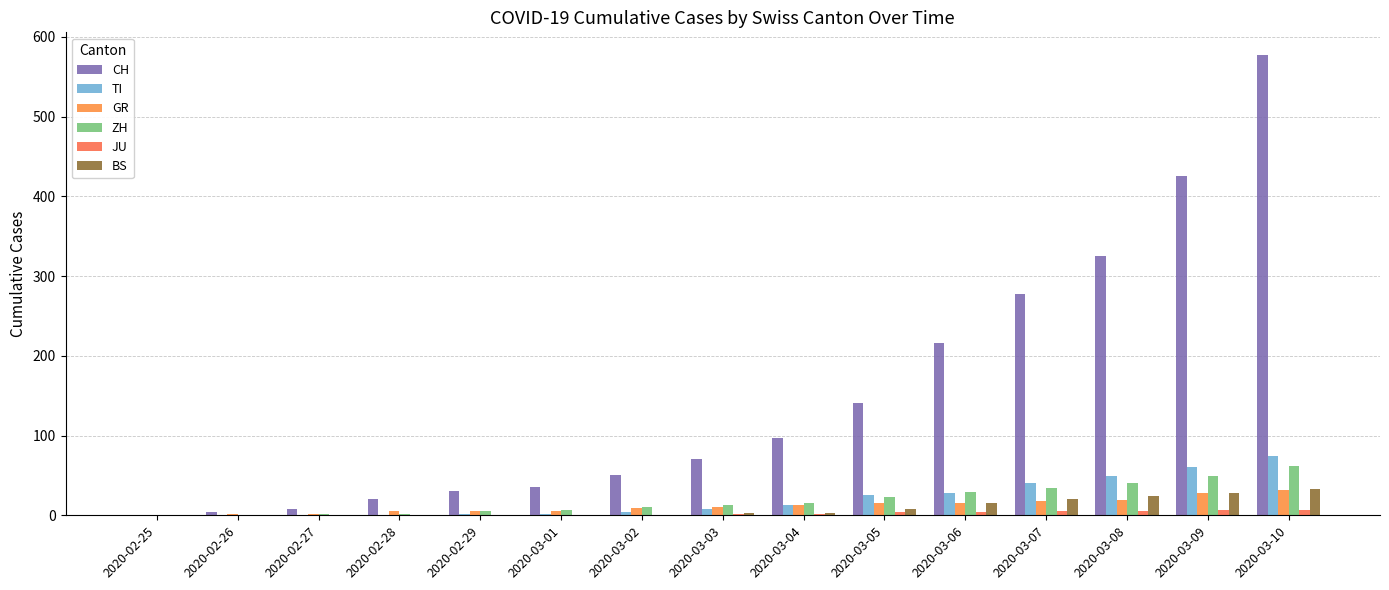

What are all the series names shown in the legend?

CH, TI, GR, ZH, JU, BS